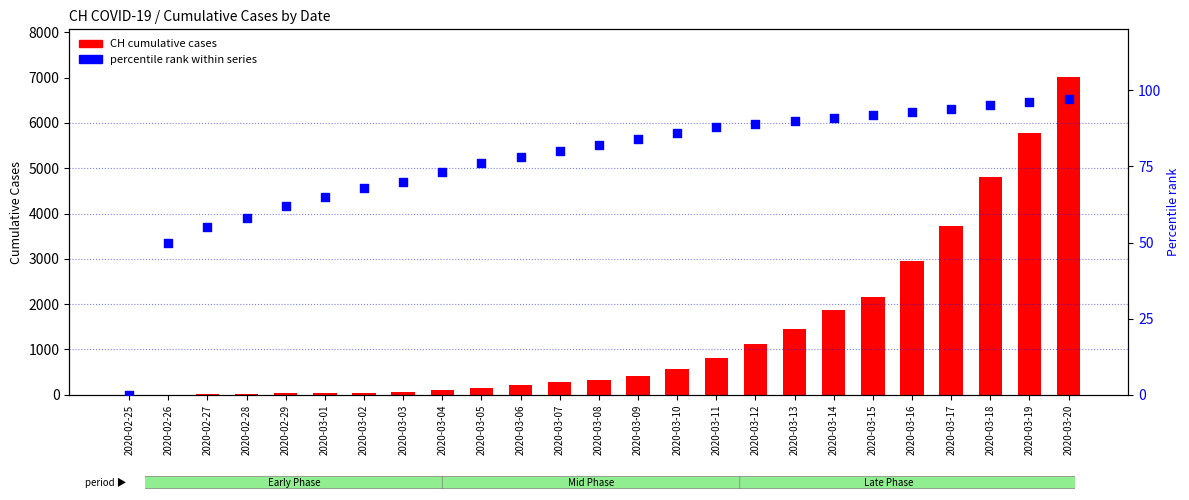

Is the value of CH cumulative at 2020-03-02 greater than the value of percentile rank at 2020-03-03?

No